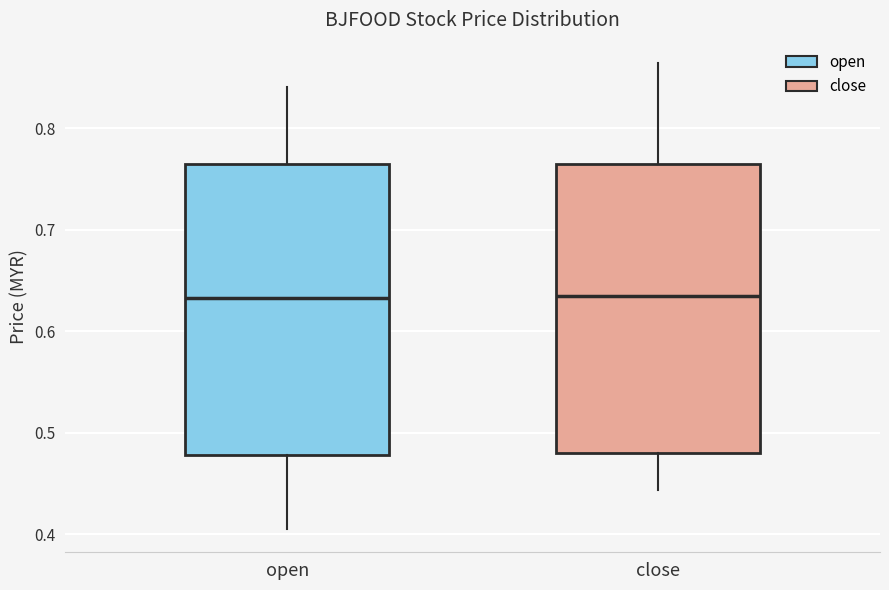

Reading left to right, read every box against the y-axis: the position of its median line, the range the box covers, and the ends of its whiskers. The values are not printed on the chart, so give them approximately, as read against the axis.

open: median 0.63, box 0.48 to 0.77, whiskers 0.41 to 0.84
close: median 0.63, box 0.48 to 0.77, whiskers 0.44 to 0.86